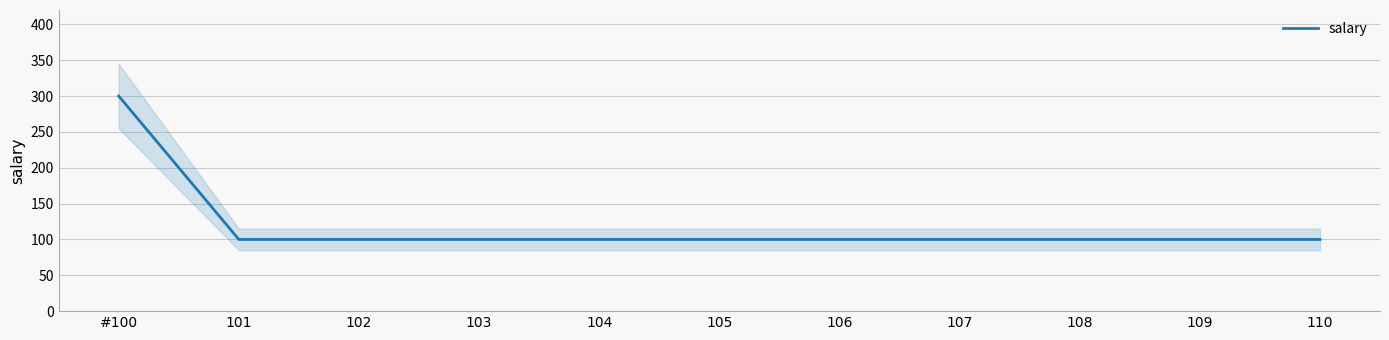

Rank the categories by value from highest to lowest.

#100, 101, 102, 103, 104, 105, 106, 107, 108, 109, 110